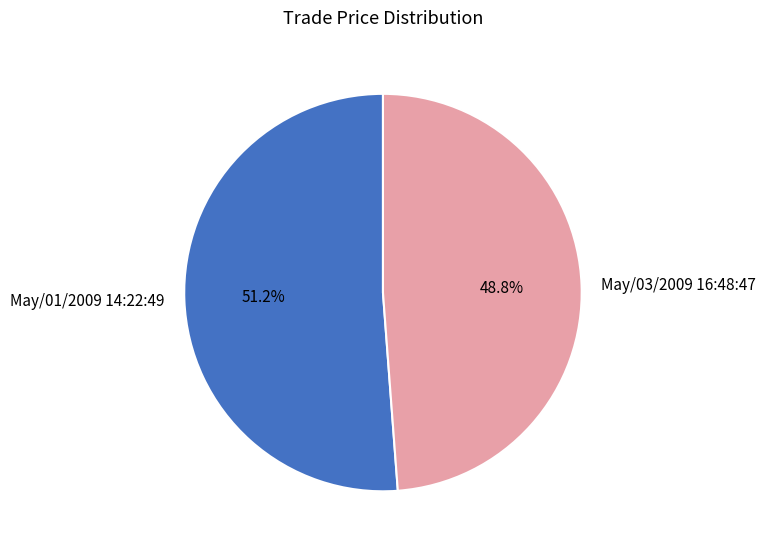

Rank the categories by value from lowest to highest.

May/03/2009 16:48:47, May/01/2009 14:22:49